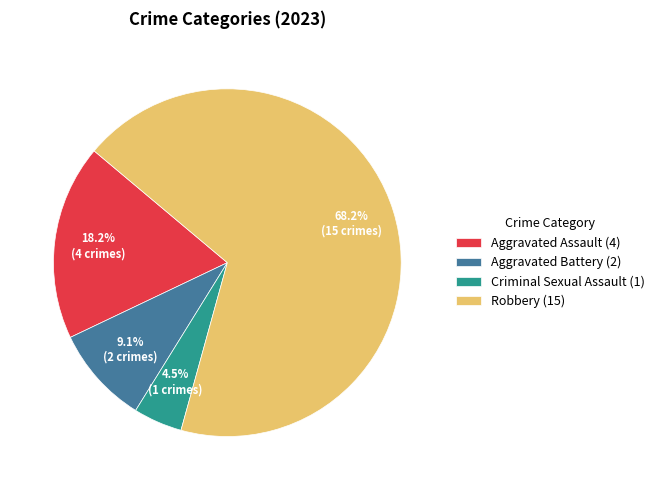

How many segments does this pie chart have?

4